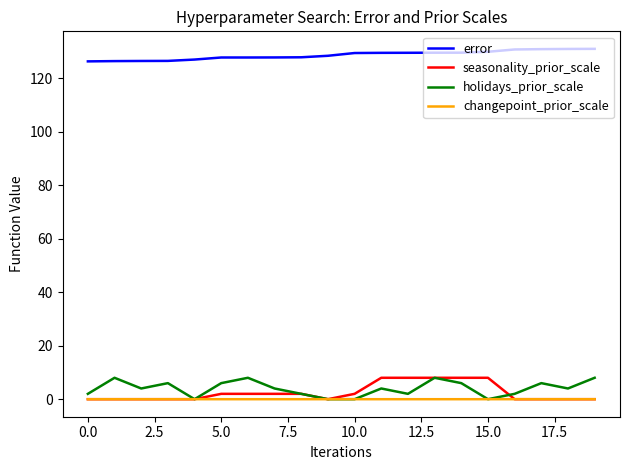

What is the maximum value shown in the chart?

130.9